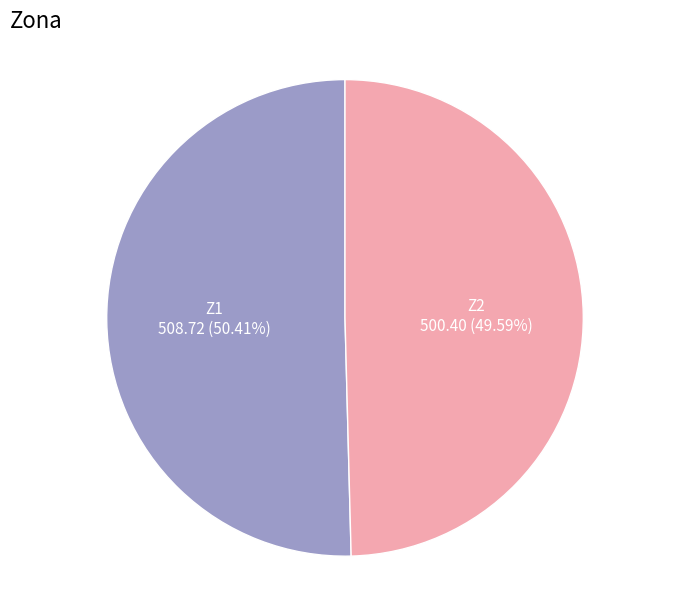

Is there any slice that represents more than half of the pie?

Yes